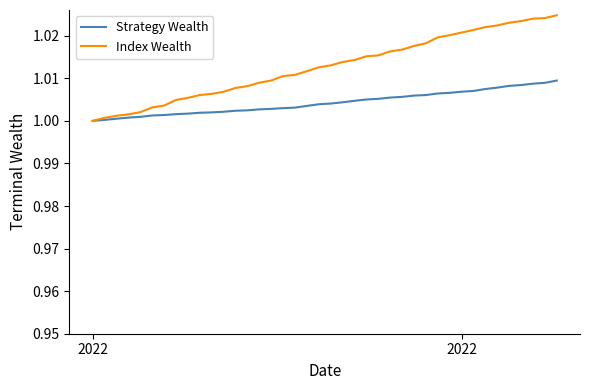

Rank the series by their average value, from highest to lowest.

Index Wealth, Strategy Wealth